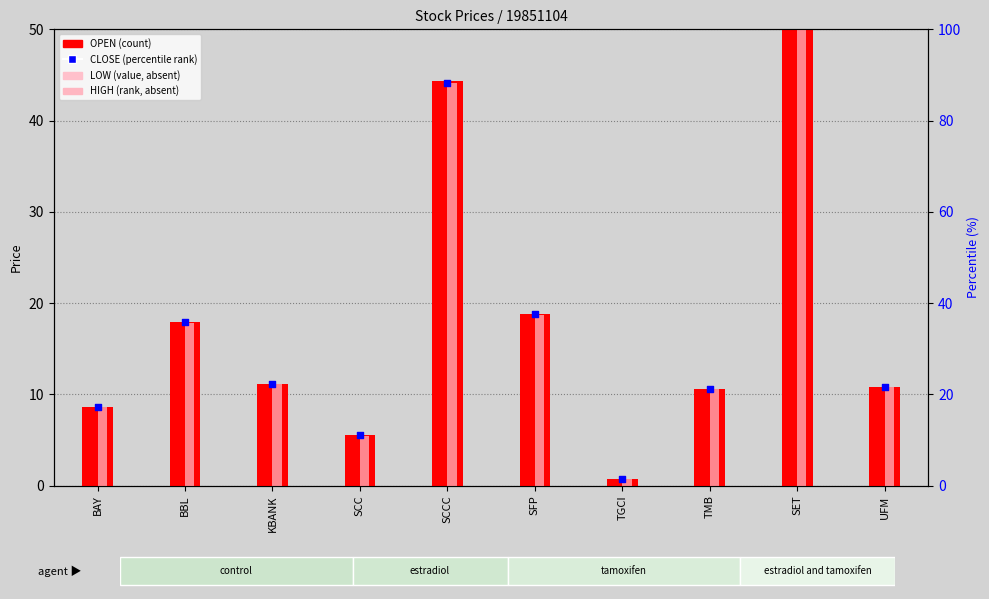

What are all the series names shown in the legend?

OPEN (count), LOW (value, absent), HIGH (rank, absent), CLOSE (percentile rank)